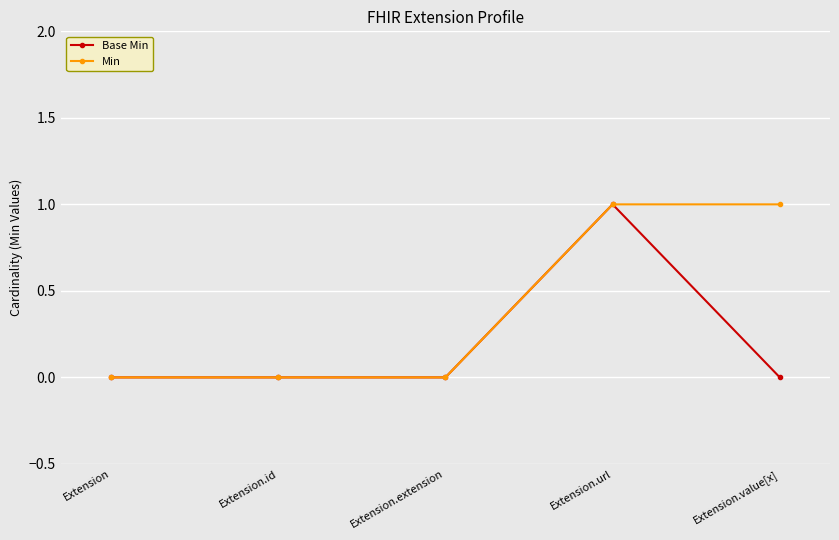

List the series in order of their overall mean, lowest first.

Base Min, Min